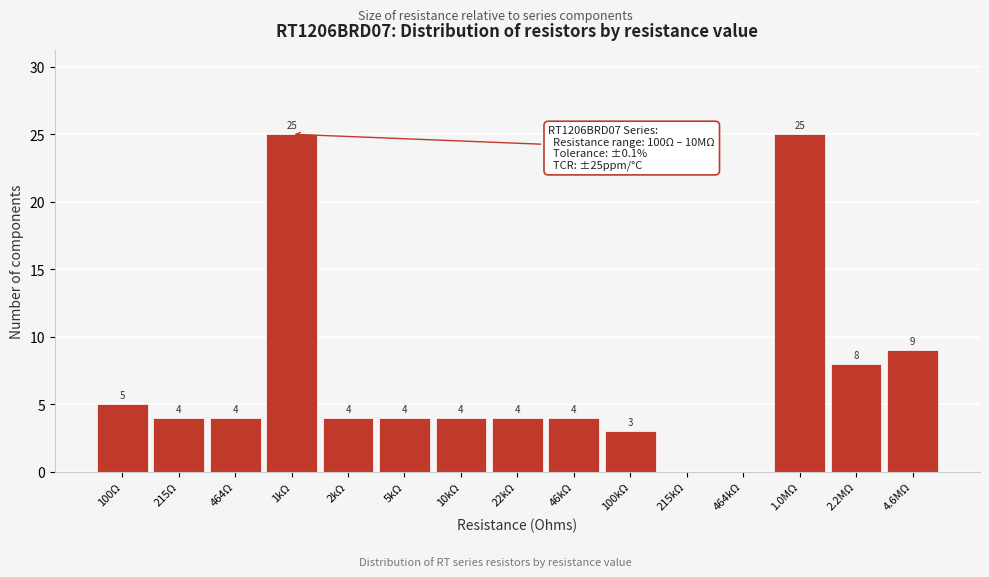

Reading left to right, transcribe all the data shown in this chart.

100Ω=5	215Ω=4	464Ω=4	1kΩ=25	2kΩ=4	5kΩ=4	10kΩ=4	22kΩ=4	46kΩ=4	100kΩ=3	215kΩ=0	464kΩ=0	1.0MΩ=25	2.2MΩ=8	4.6MΩ=9